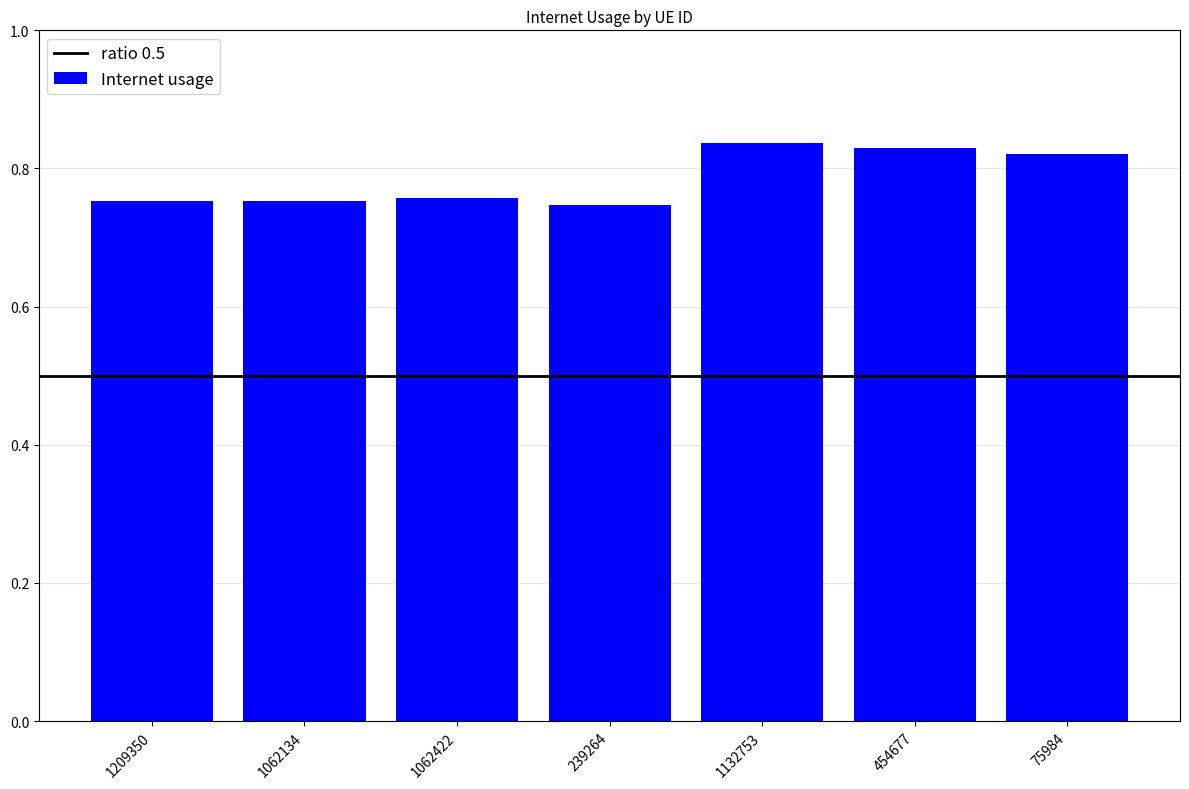

What position from the right is 1062422?

5